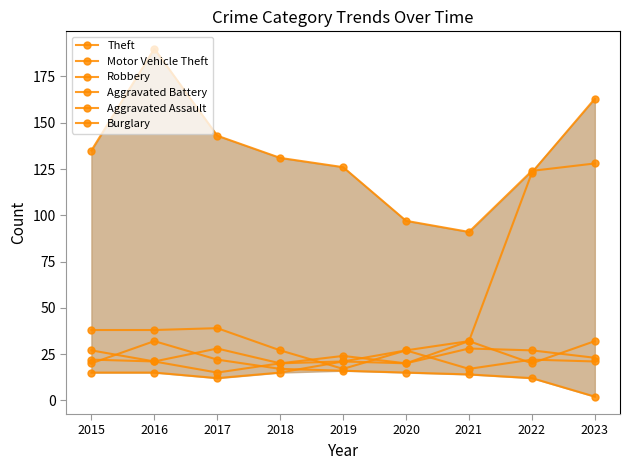

How many series are shown in this chart?

6